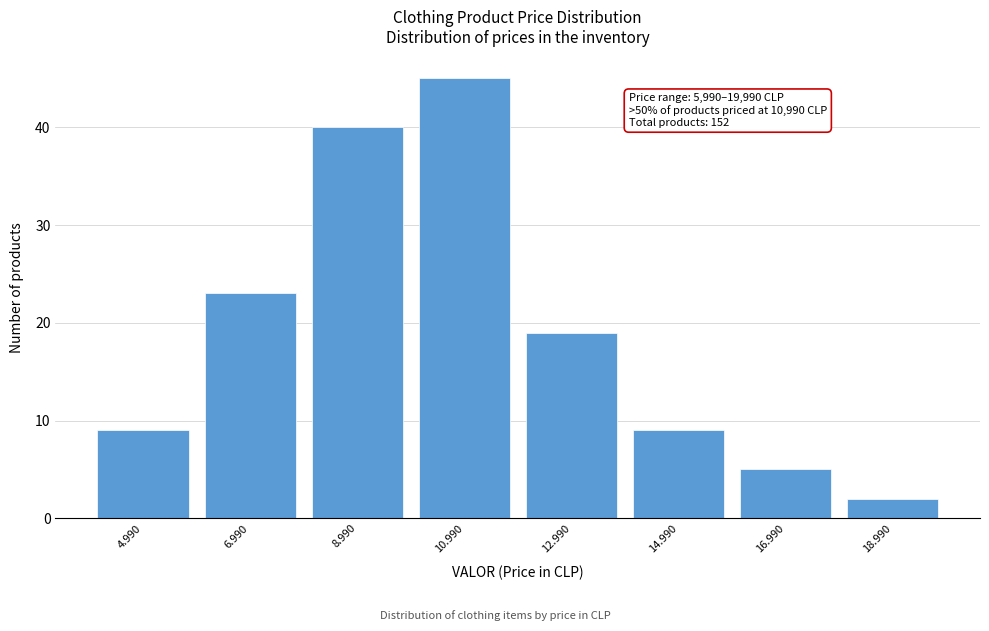

Reading left to right, what are all the values shown in this chart?

4.990=9	6.990=23	8.990=40	10.990=45	12.990=19	14.990=9	16.990=5	18.990=2